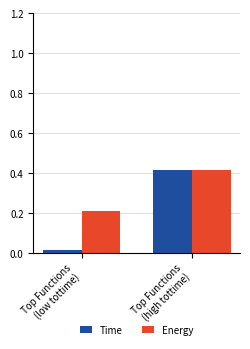

Are the bars horizontal?

No